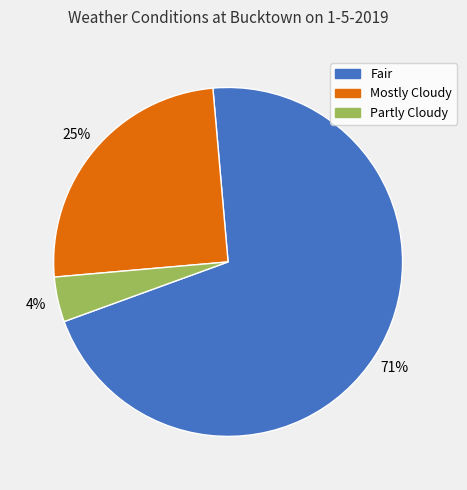

Count the number of slices in the pie.

3